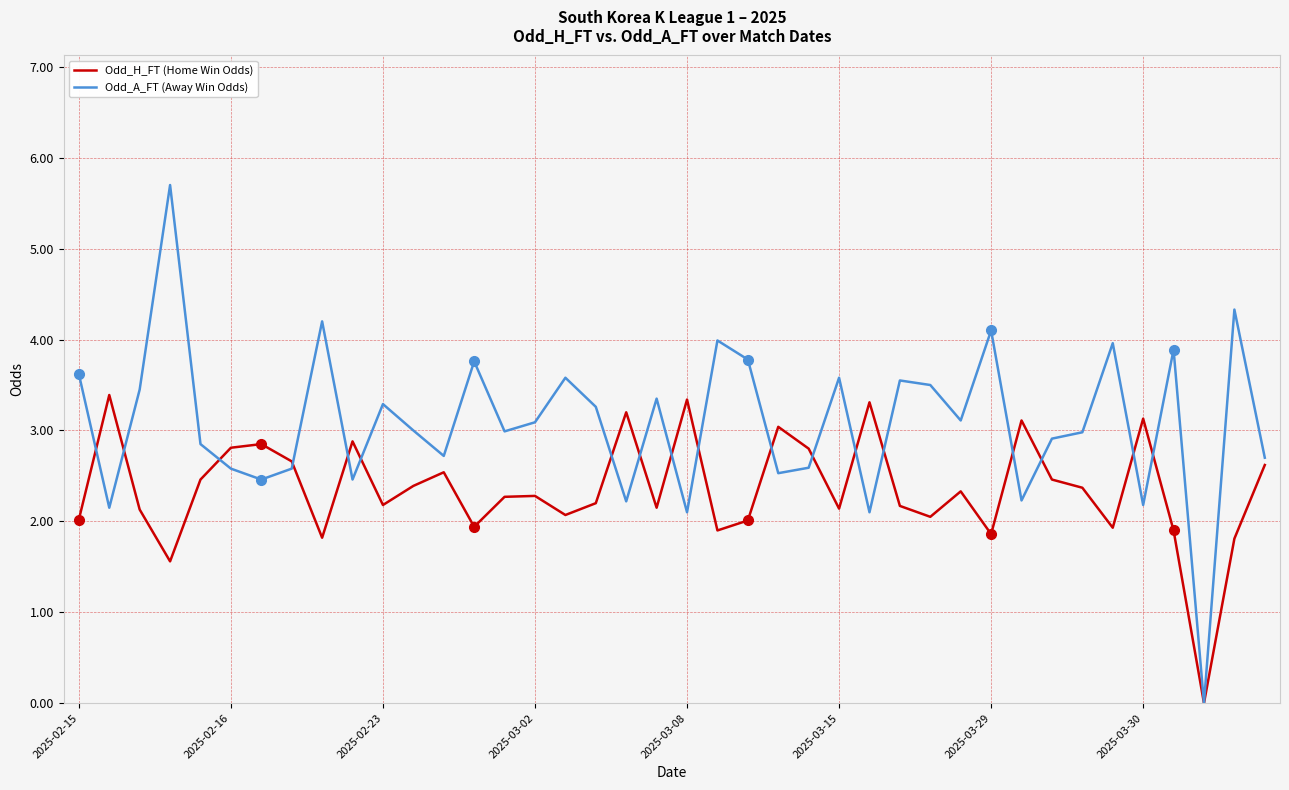

Which series has the largest range (max minus min)?

Odd_A_FT (Away Win Odds)